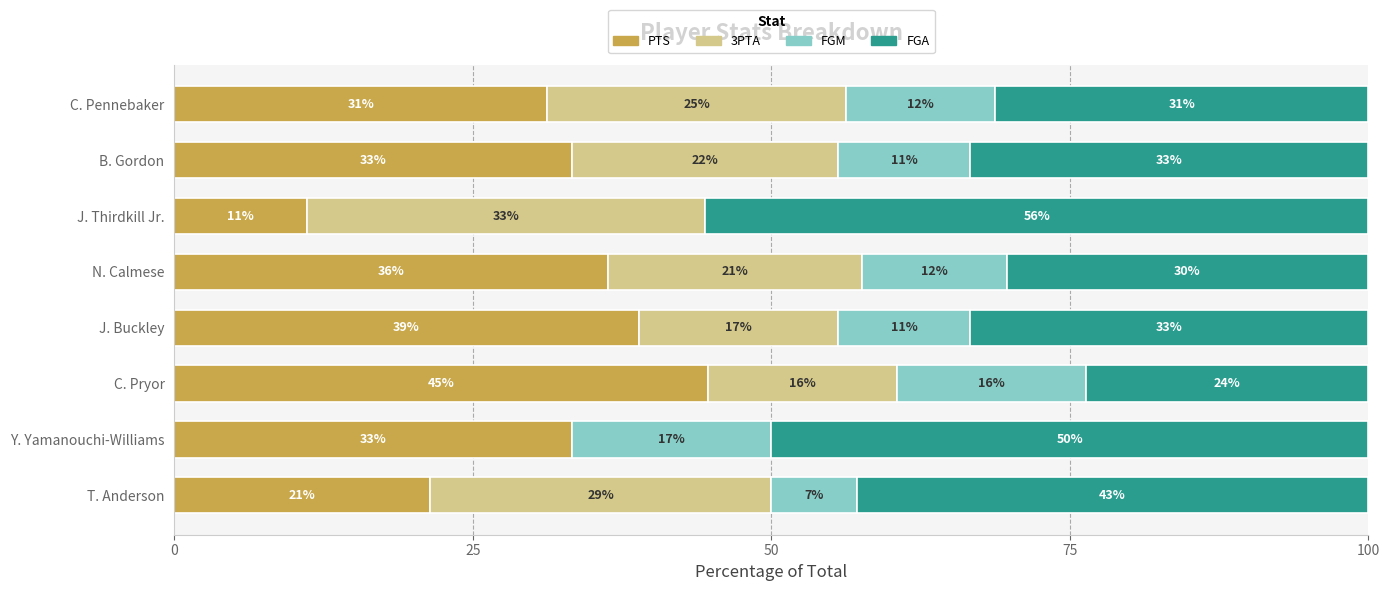

Rank the series by their maximum value, from lowest to highest.

FGM, 3PTA, PTS, FGA